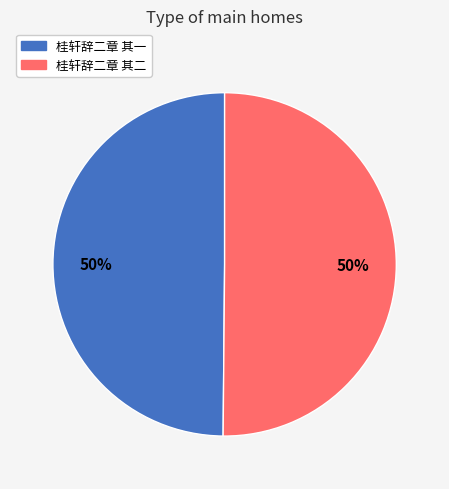

True or false: 桂轩辞二章 其一 accounts for 39% of the total.

False